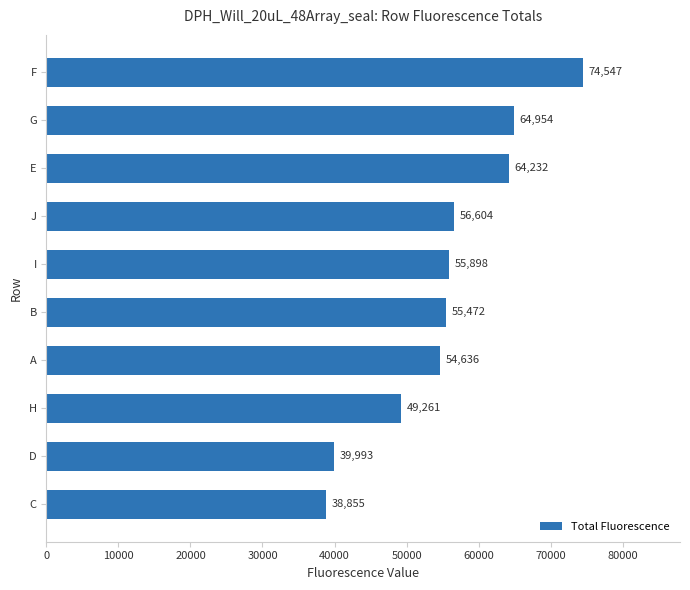

What is the average value?

55445